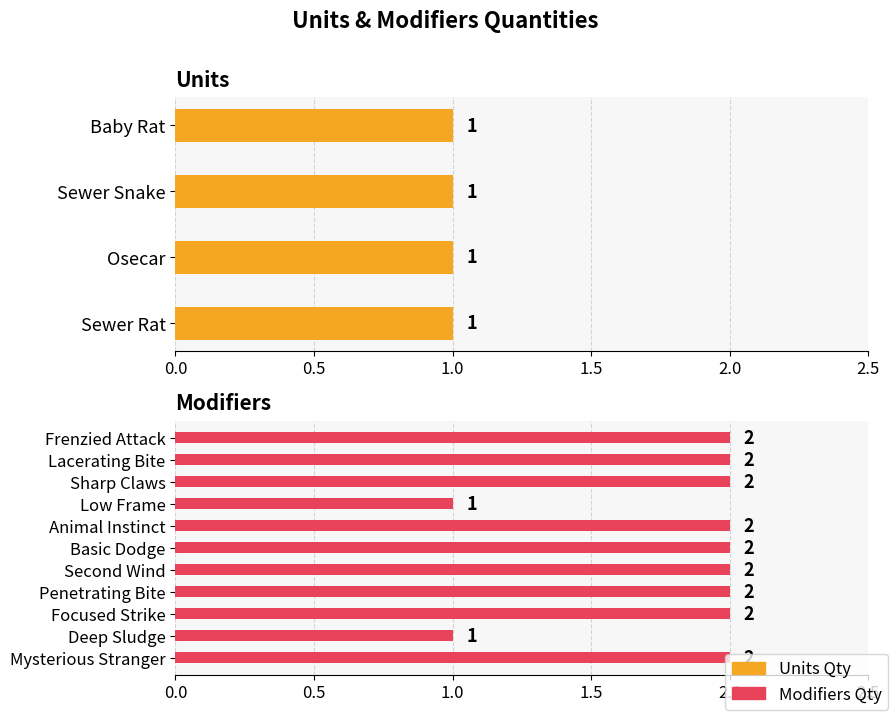

What is the maximum value shown in the chart?

2